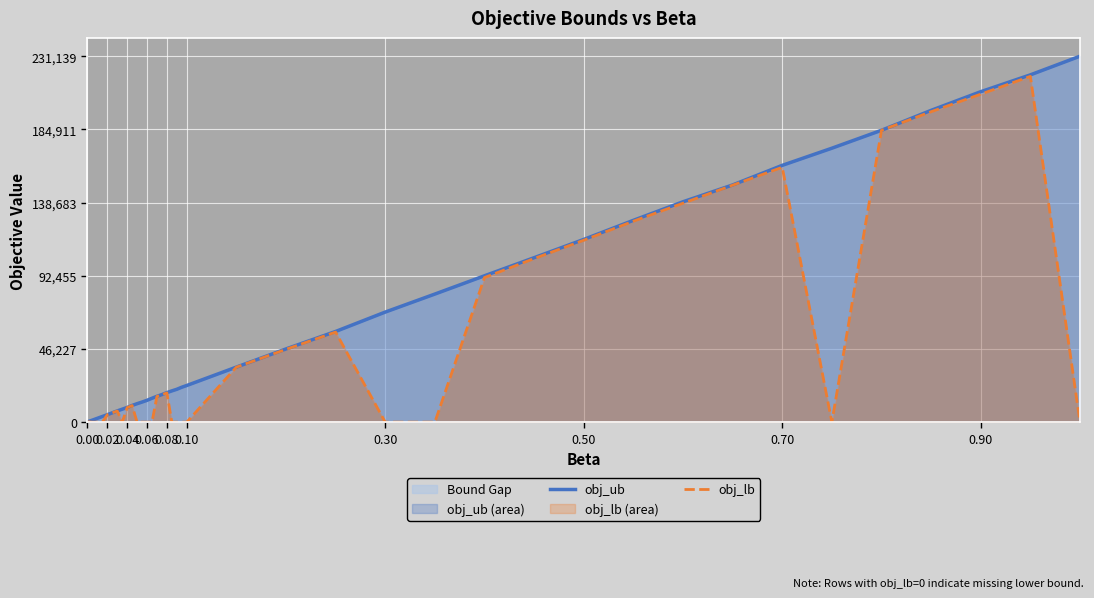

How many lines are shown in the chart?

2